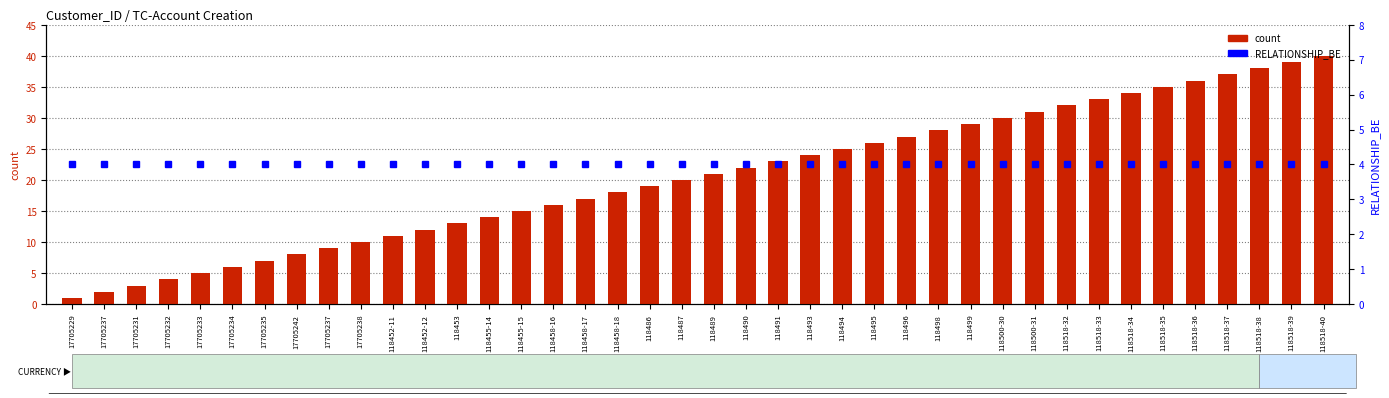

What is the label of the 11th bar from the right?

118500-30